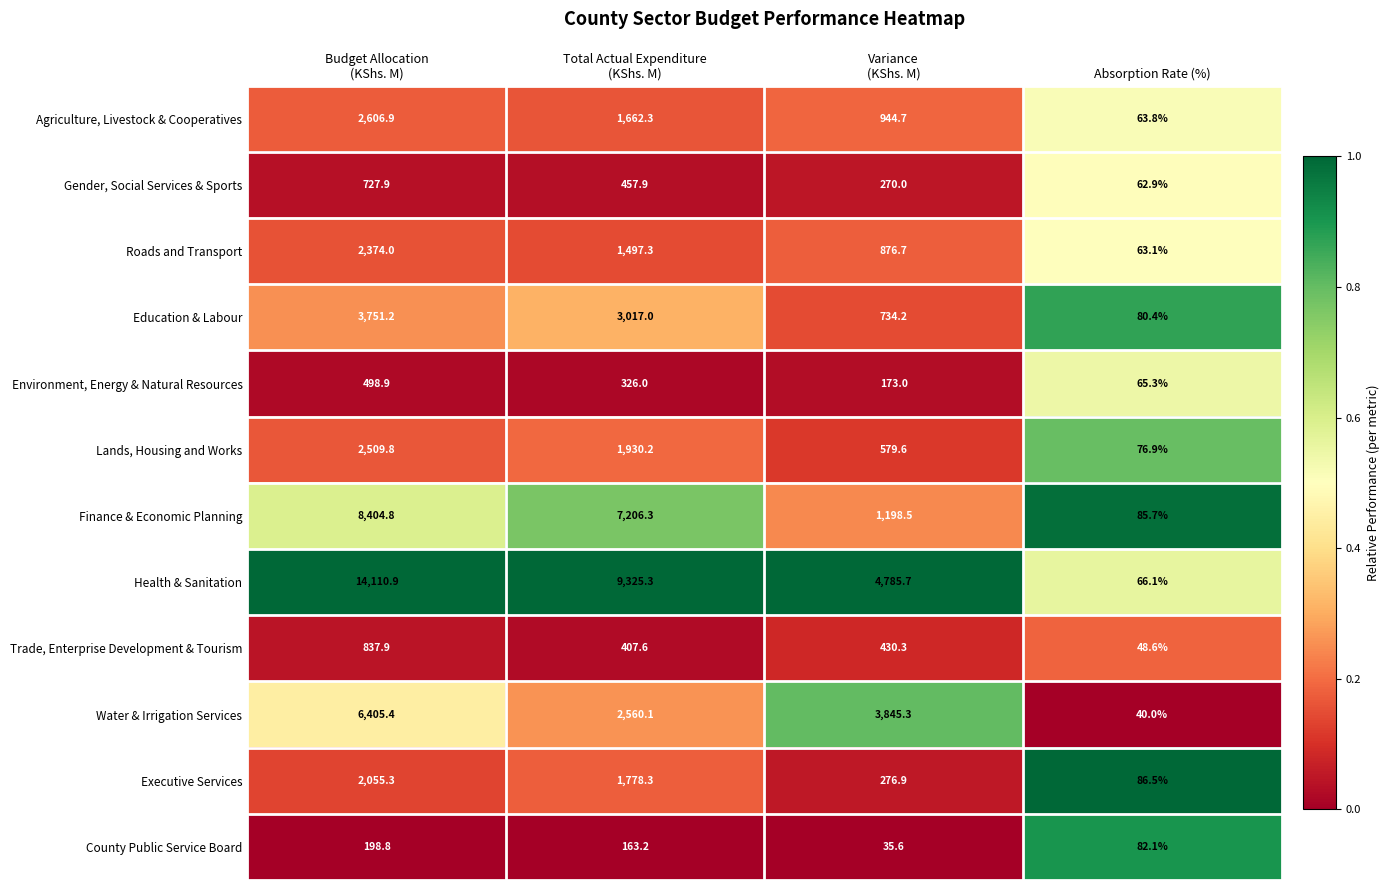

List the series in order of their peak value, lowest first.

County Public Service Board, Environment, Energy & Natural Resources, Gender, Social Services & Sports, Trade, Enterprise Development & Tourism, Executive Services, Roads and Transport, Lands, Housing and Works, Agriculture, Livestock & Cooperatives, Education & Labour, Water & Irrigation Services, Finance & Economic Planning, Health & Sanitation